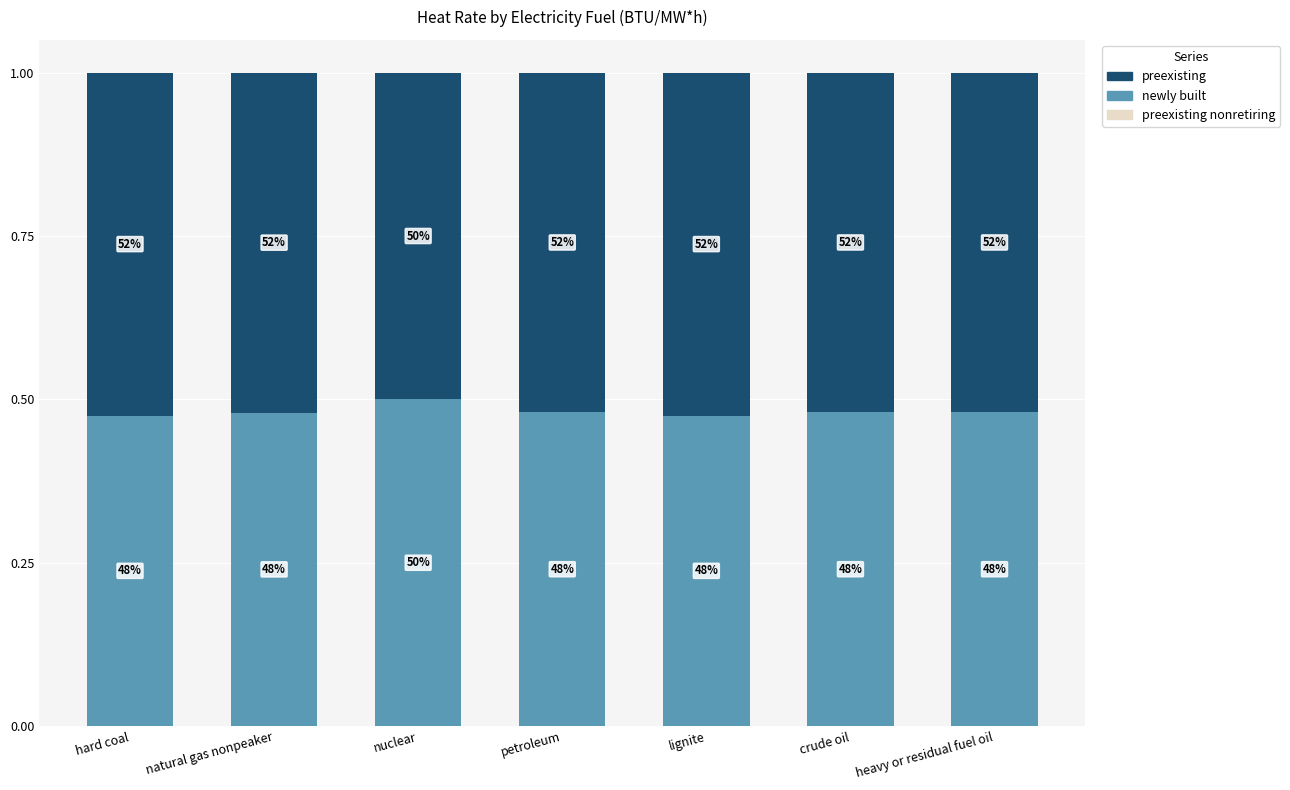

How many bars are there in total?

7